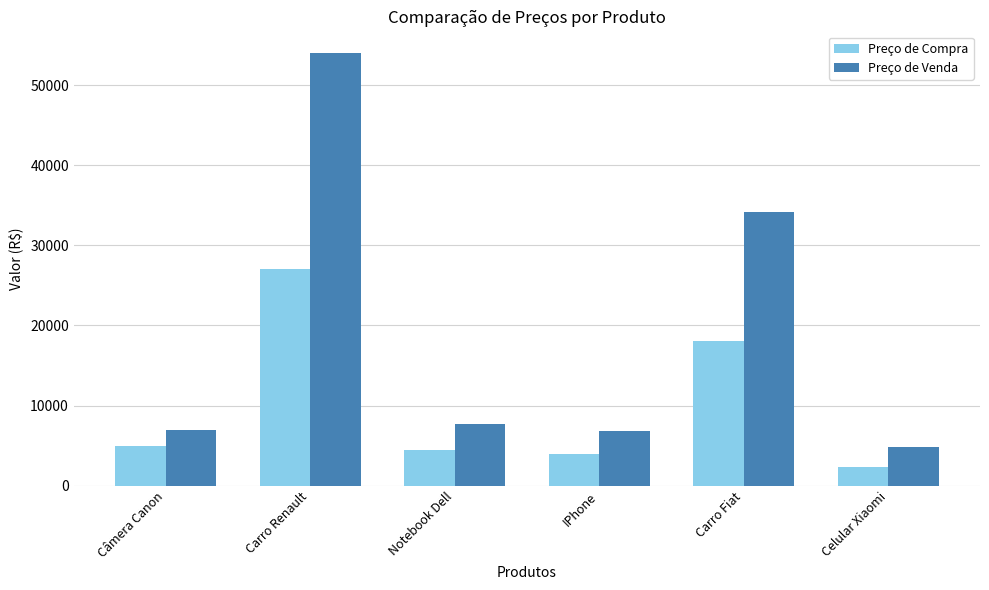

The value of Preço de Compra at Câmera Canon is 4999.9. True or false?

True